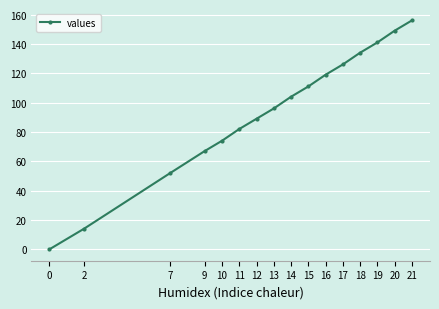

What is the difference between the maximum and minimum values?

156